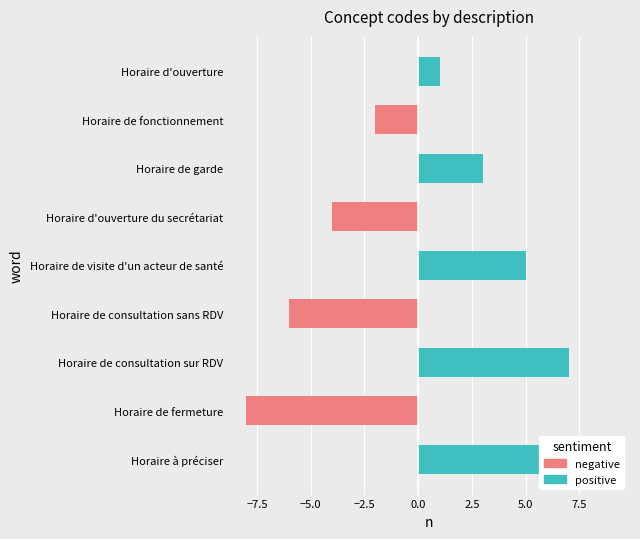

How many bars are there in each group?

2